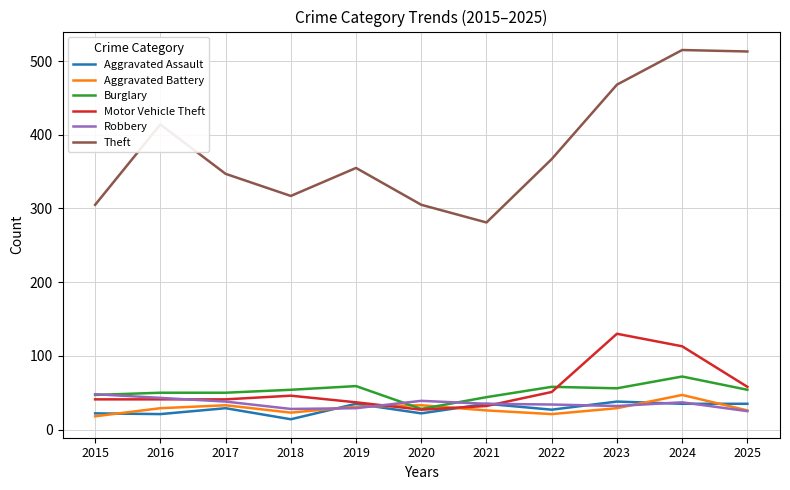

Is the value of Motor Vehicle Theft at 2024 greater than the value of Robbery at 2015?

Yes